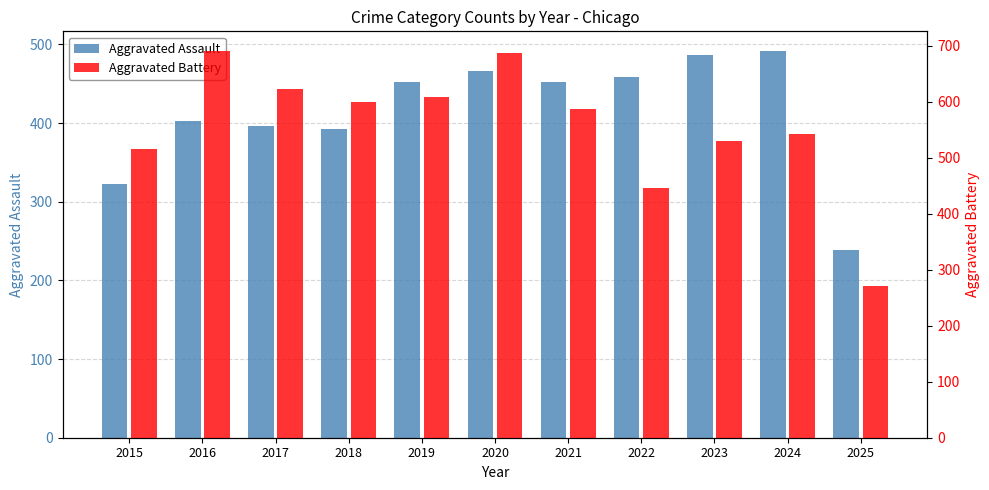

What is the approximate value of Aggravated Battery at 2023, to the nearest 50?

550